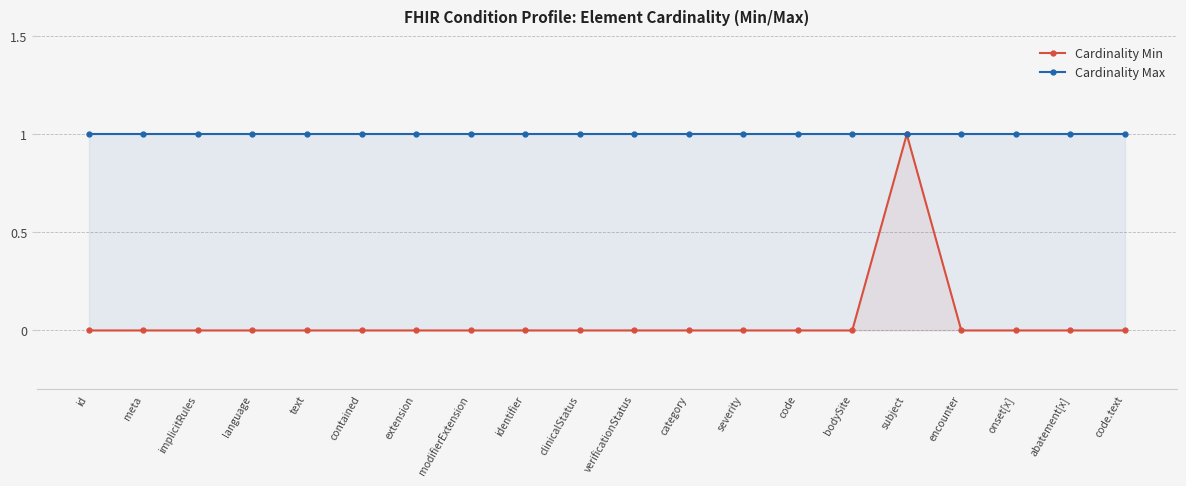

Which series changed the most between code and encounter?

Cardinality Min